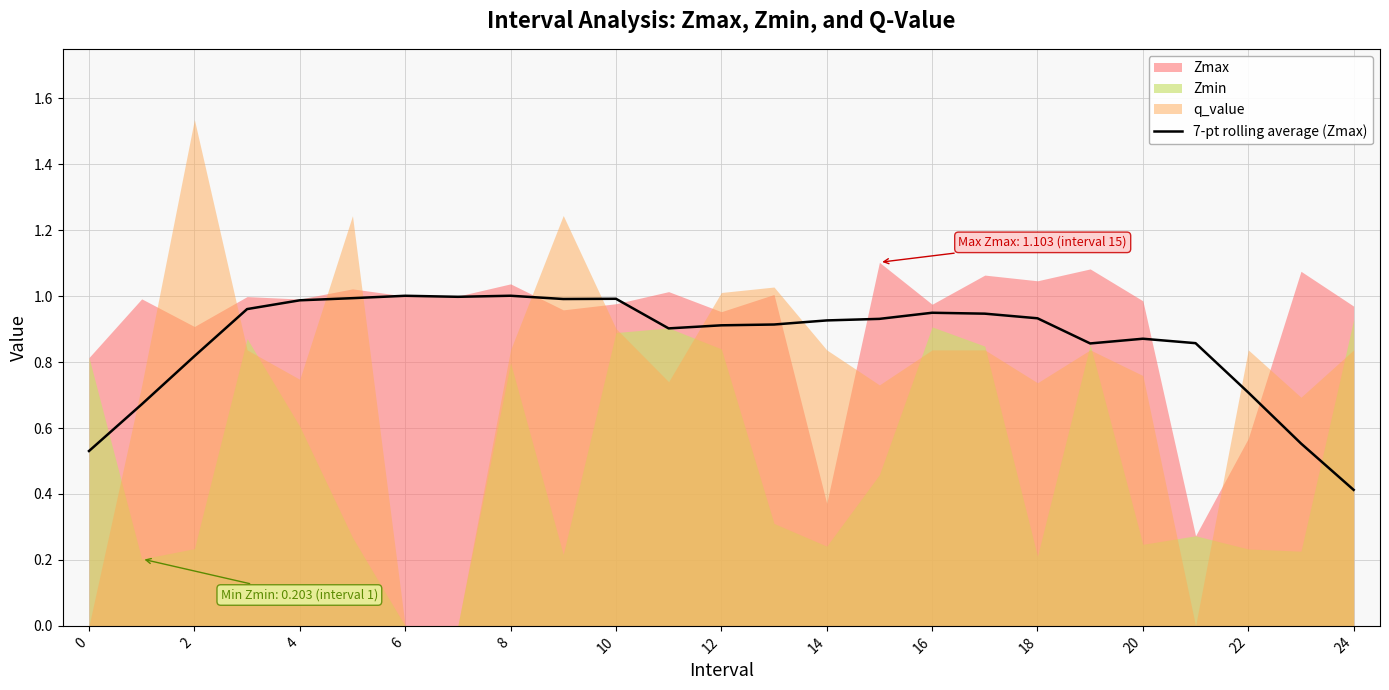

What is the minimum value for 7-pt rolling average (Zmax)?

0.4